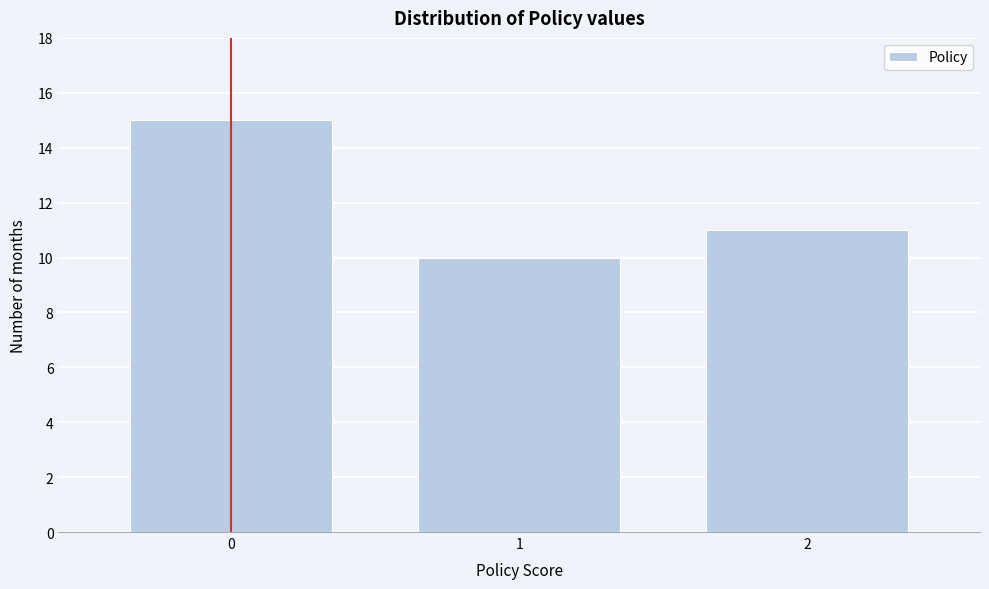

Reading left to right, list all the values displayed in this chart.

15	10	11